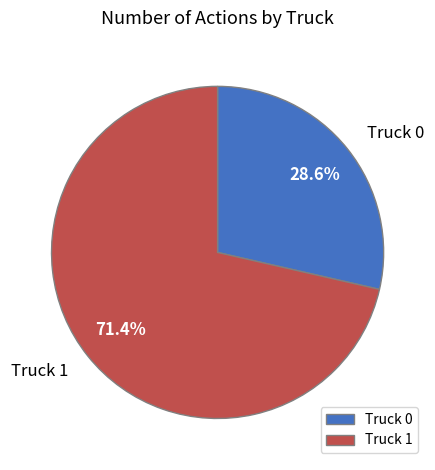

Which has a higher value, Truck 0 or Truck 1?

Truck 1